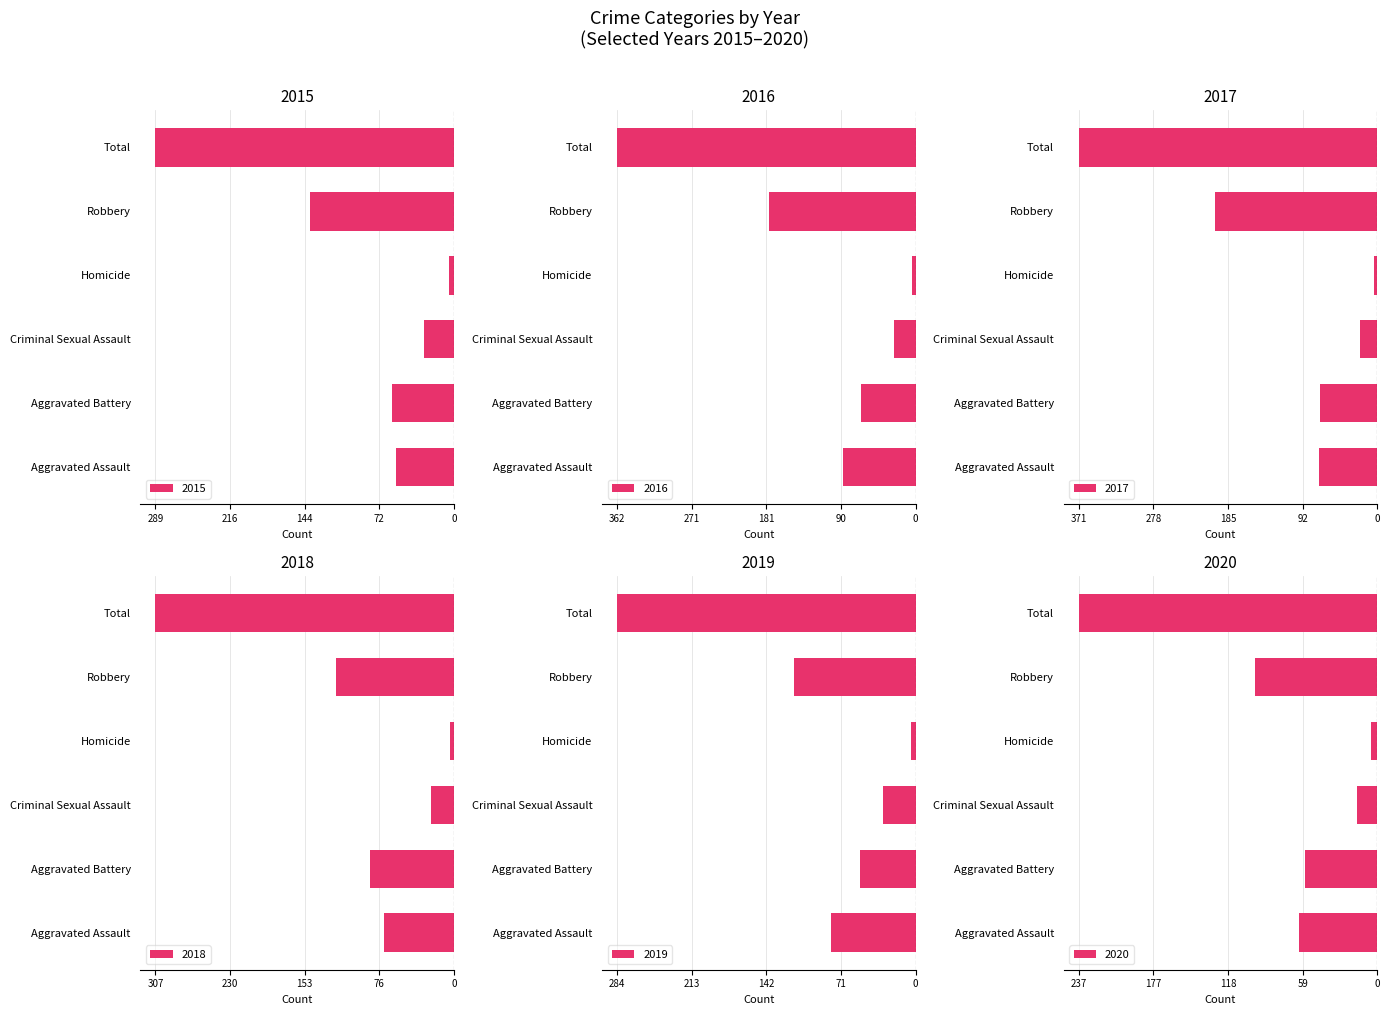

What is the difference between the maximum and minimum values in the 2019 series?

280